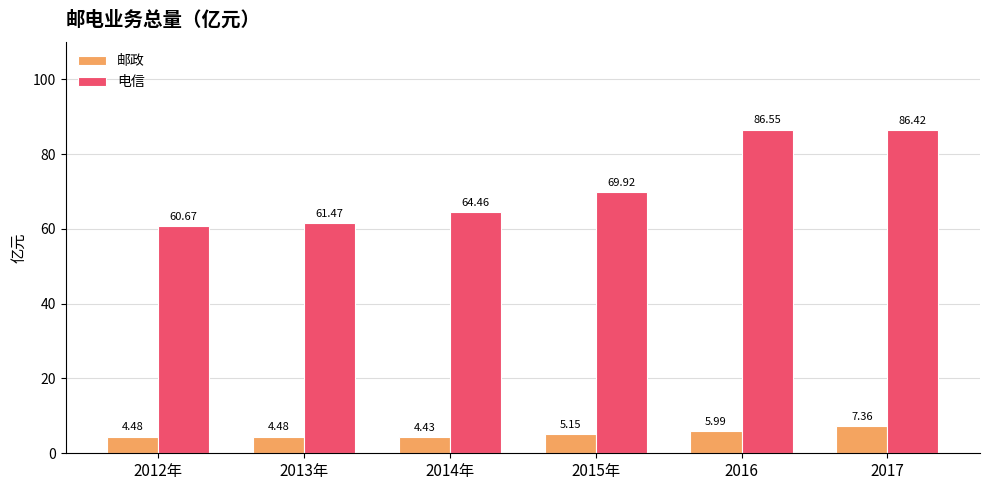

What is the average value of the 邮政 series?

5.3